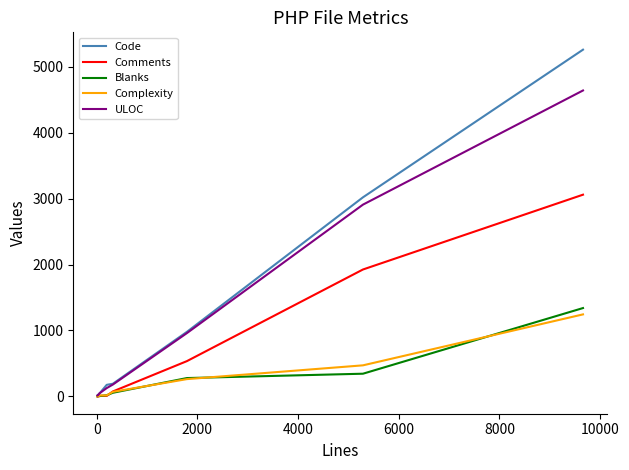

What is the maximum value shown in the chart?

5260